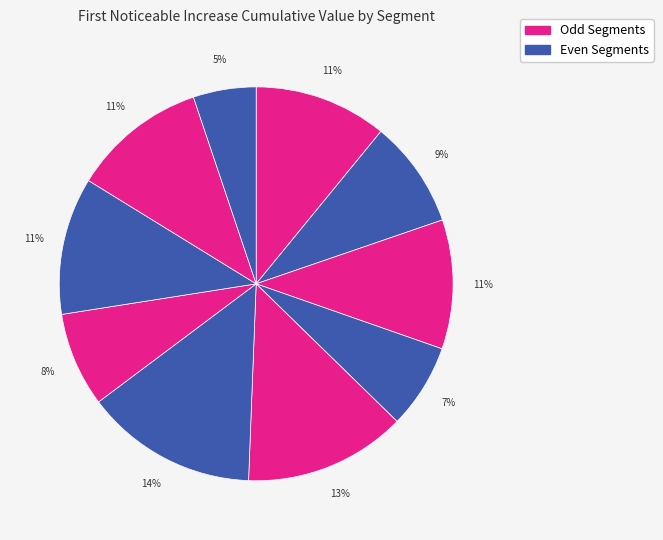

How many slices are in this pie chart?

10